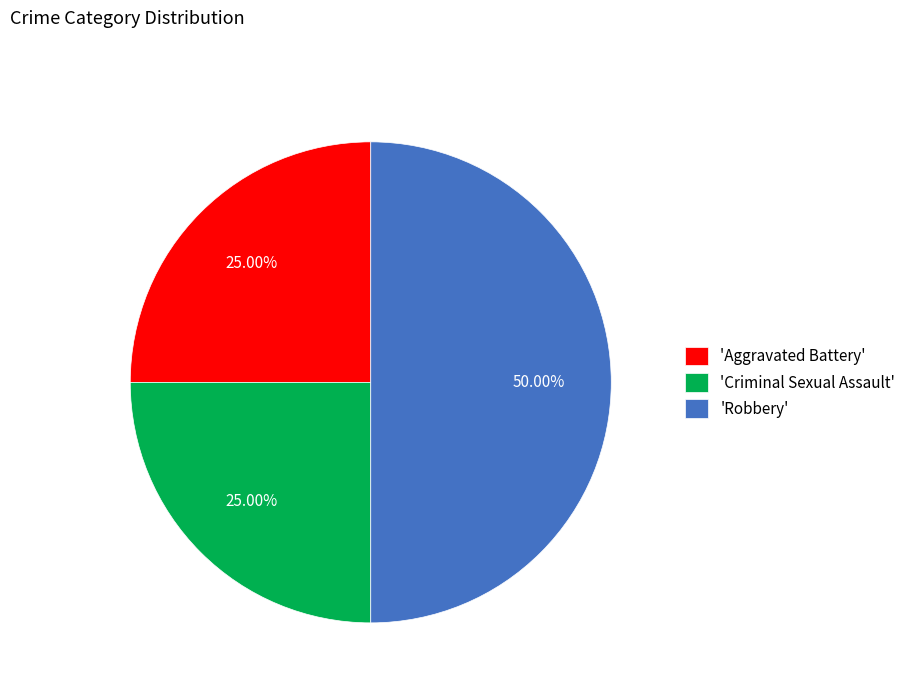

What is the ratio of the value at 'Criminal Sexual Assault' to the value at 'Aggravated Battery'?

1.0